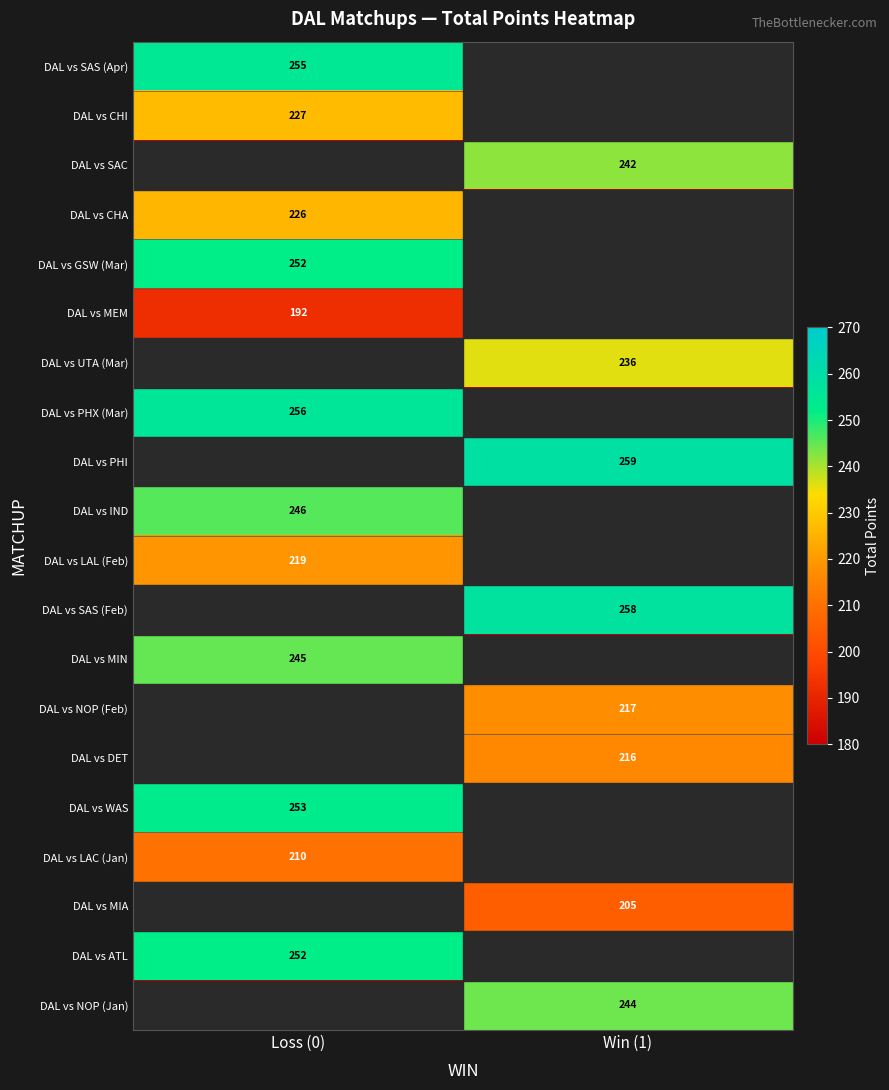

The value of DAL vs NOP (Jan) at Win (1) is 244. True or false?

True